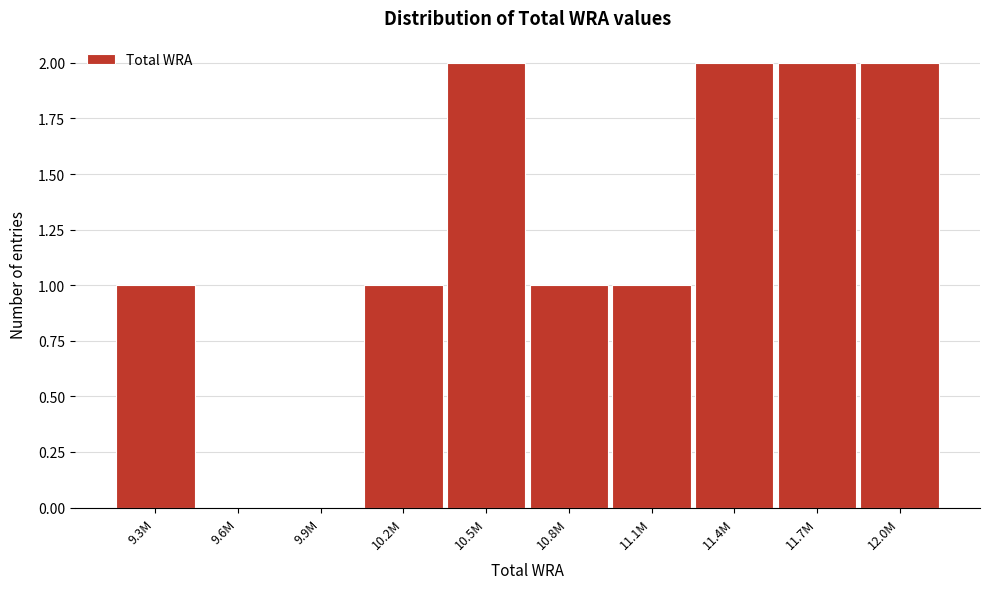

Reading left to right, what are all the values shown in this chart?

9.3M=1	9.6M=0	9.9M=0	10.2M=1	10.5M=2	10.8M=1	11.1M=1	11.4M=2	11.7M=2	12.0M=2